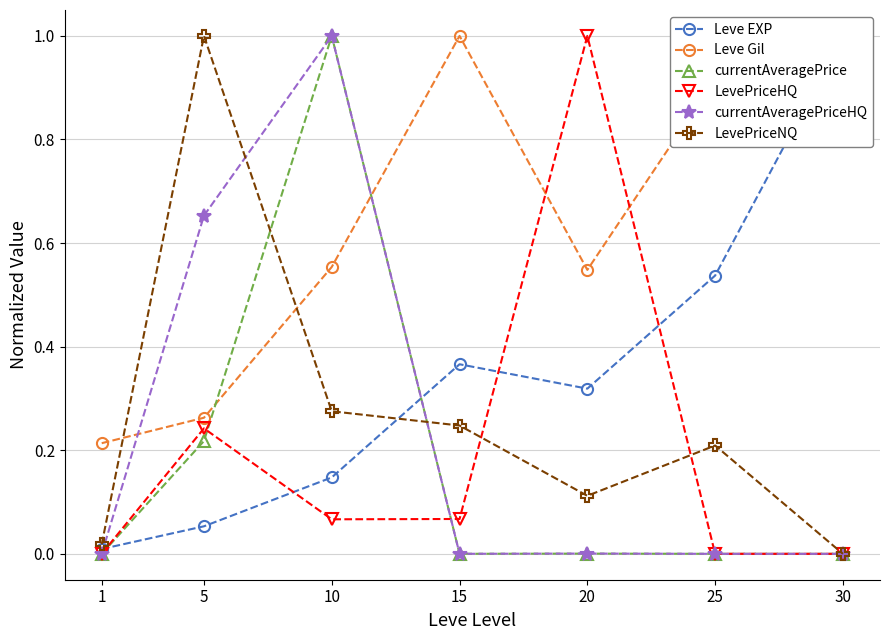

What is the maximum value shown in the chart?

1.0